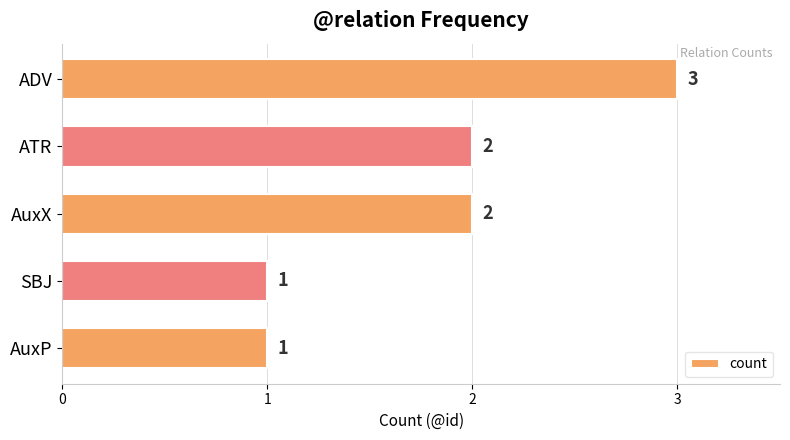

True or false: the data shows 0 at SBJ.

False